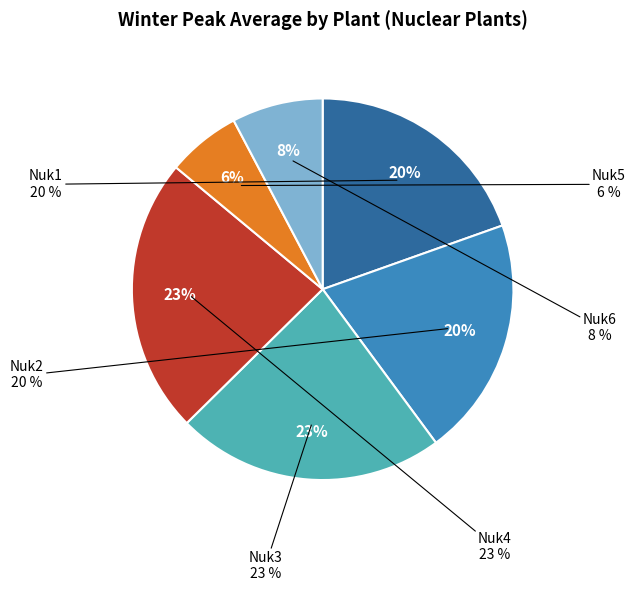

Is it true that Nuk3 is 11% of the pie?

False